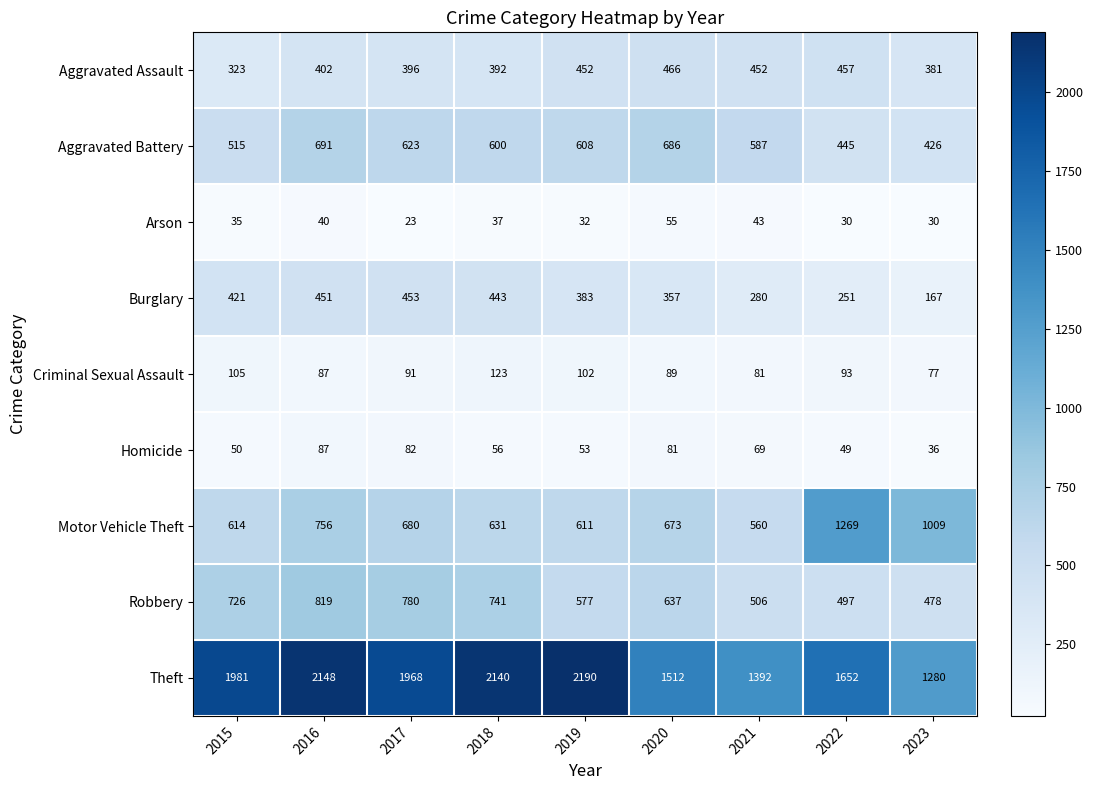

Which series has the widest spread of values?

Theft